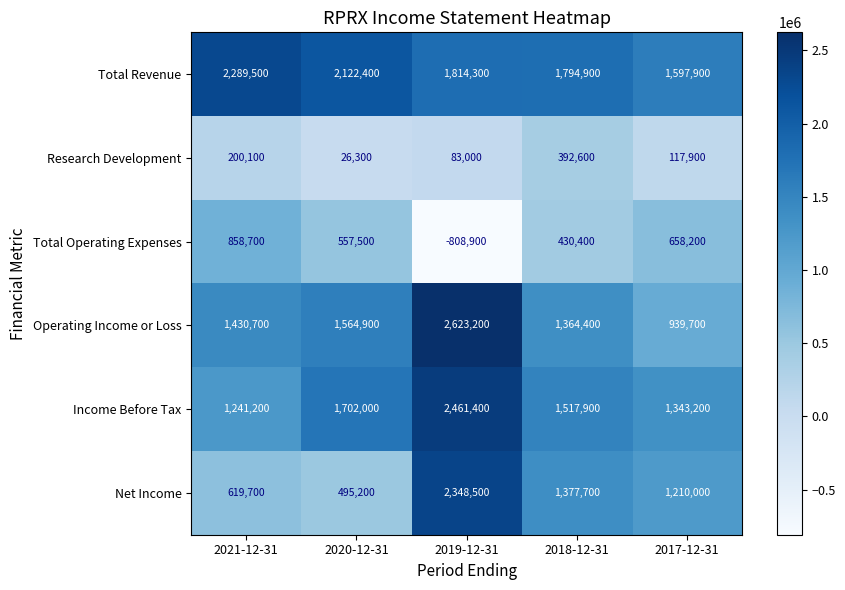

True or false: Net Income has a value of 2409679 at 2018-12-31.

False